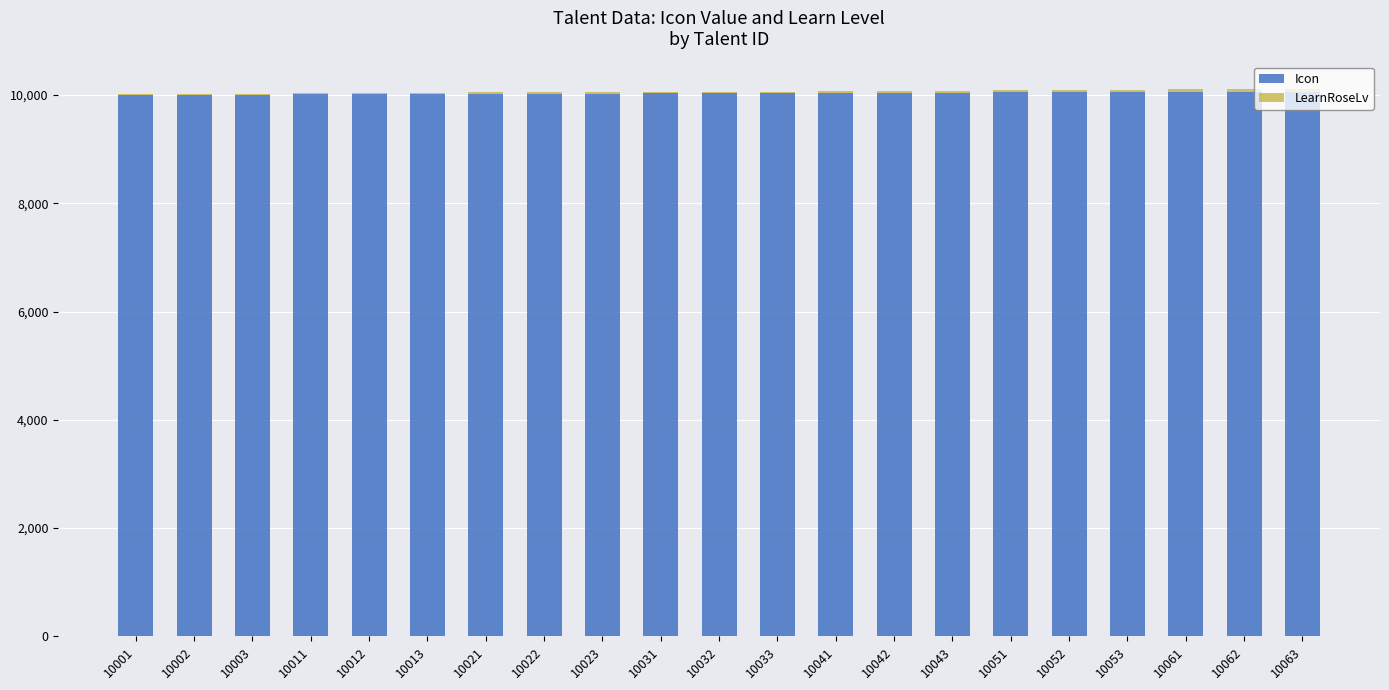

True or false: Icon has a value of 17478 at 10003.

False